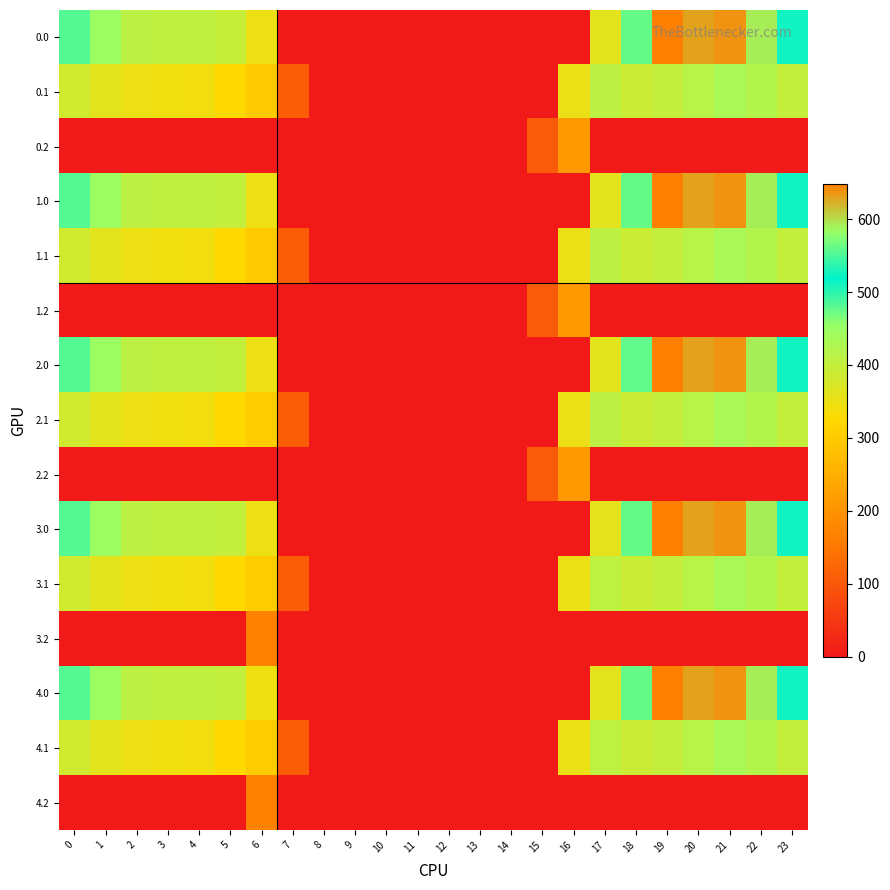

Reading left to right, extract all data points from this chart.

0.0: 0=482.0	1=449.5	2=410.3	3=404.4	4=404.9	5=396.5	6=347.9	7=0.0	8=0.0	9=0.0	10=0.0	11=0.0	12=0.0	13=0.0	14=0.0	15=0.0	16=0.0	17=361.0	18=561.0	19=648.8	20=629.9	21=638.4	22=592.3	23=511.3
0.1: 0=384.6	1=361.1	2=347.9	3=342.7	4=339.6	5=322.6	6=300.3	7=108.9	8=0.0	9=0.0	10=0.0	11=0.0	12=0.0	13=0.0	14=0.0	15=0.0	16=352.2	17=408.2	18=392.7	19=400.0	20=414.5	21=432.4	22=419.9	23=399.4
0.2: 0=0.0	1=0.0	2=0.0	3=0.0	4=0.0	5=0.0	6=0.0	7=0.0	8=0.0	9=0.0	10=0.0	11=0.0	12=0.0	13=0.0	14=0.0	15=105.2	16=208.1	17=0.0	18=0.0	19=0.0	20=0.0	21=0.0	22=0.0	23=0.0
1.0: 0=482.0	1=449.5	2=410.3	3=404.4	4=404.9	5=397.9	6=347.9	7=0.0	8=0.0	9=0.0	10=0.0	11=0.0	12=0.0	13=0.0	14=0.0	15=0.0	16=0.0	17=361.0	18=561.0	19=647.4	20=629.9	21=638.4	22=592.3	23=511.3
1.1: 0=384.6	1=361.1	2=347.9	3=342.7	4=339.6	5=322.6	6=300.3	7=108.9	8=0.0	9=0.0	10=0.0	11=0.0	12=0.0	13=0.0	14=0.0	15=0.0	16=352.2	17=408.2	18=392.7	19=400.0	20=414.5	21=432.4	22=419.9	23=399.4
1.2: 0=0.0	1=0.0	2=0.0	3=0.0	4=0.0	5=0.0	6=0.0	7=0.0	8=0.0	9=0.0	10=0.0	11=0.0	12=0.0	13=0.0	14=0.0	15=105.2	16=208.1	17=0.0	18=0.0	19=0.0	20=0.0	21=0.0	22=0.0	23=0.0
2.0: 0=482.0	1=449.5	2=410.3	3=404.4	4=404.9	5=397.9	6=347.9	7=0.0	8=0.0	9=0.0	10=0.0	11=0.0	12=0.0	13=0.0	14=0.0	15=0.0	16=0.0	17=361.0	18=559.6	19=648.8	20=629.9	21=638.4	22=592.3	23=511.3
2.1: 0=384.6	1=361.1	2=347.9	3=342.7	4=339.6	5=322.6	6=301.8	7=107.4	8=0.0	9=0.0	10=0.0	11=0.0	12=0.0	13=0.0	14=0.0	15=0.0	16=352.2	17=408.2	18=392.7	19=400.0	20=414.5	21=432.4	22=419.9	23=399.4
2.2: 0=0.0	1=0.0	2=0.0	3=0.0	4=0.0	5=0.0	6=0.0	7=0.0	8=0.0	9=0.0	10=0.0	11=0.0	12=0.0	13=0.0	14=0.0	15=105.2	16=208.1	17=0.0	18=0.0	19=0.0	20=0.0	21=0.0	22=0.0	23=0.0
3.0: 0=482.0	1=449.5	2=410.3	3=404.4	4=404.9	5=397.9	6=347.9	7=0.0	8=0.0	9=0.0	10=0.0	11=0.0	12=0.0	13=0.0	14=0.0	15=0.0	16=0.0	17=359.6	18=561.0	19=648.8	20=629.9	21=638.4	22=592.3	23=511.3
3.1: 0=384.6	1=361.1	2=347.9	3=342.7	4=339.6	5=322.6	6=301.8	7=108.9	8=0.0	9=0.0	10=0.0	11=0.0	12=0.0	13=0.0	14=0.0	15=0.0	16=352.2	17=406.7	18=392.7	19=400.0	20=414.5	21=432.4	22=419.9	23=399.4
3.2: 0=0.0	1=0.0	2=0.0	3=0.0	4=0.0	5=0.0	6=165.2	7=0.0	8=0.0	9=0.0	10=0.0	11=0.0	12=0.0	13=0.0	14=0.0	15=0.0	16=0.0	17=0.0	18=0.0	19=0.0	20=0.0	21=0.0	22=0.0	23=0.0
4.0: 0=482.0	1=449.5	2=410.3	3=404.4	4=404.9	5=397.9	6=346.5	7=0.0	8=0.0	9=0.0	10=0.0	11=0.0	12=0.0	13=0.0	14=0.0	15=0.0	16=0.0	17=361.0	18=561.0	19=648.8	20=629.9	21=638.4	22=592.3	23=511.3
4.1: 0=384.6	1=361.1	2=347.9	3=342.7	4=339.6	5=322.6	6=301.8	7=108.9	8=0.0	9=0.0	10=0.0	11=0.0	12=0.0	13=0.0	14=0.0	15=0.0	16=352.2	17=406.7	18=392.7	19=400.0	20=414.5	21=432.4	22=419.9	23=399.4
4.2: 0=0.0	1=0.0	2=0.0	3=0.0	4=0.0	5=0.0	6=165.2	7=0.0	8=0.0	9=0.0	10=0.0	11=0.0	12=0.0	13=0.0	14=0.0	15=0.0	16=0.0	17=0.0	18=0.0	19=0.0	20=0.0	21=0.0	22=0.0	23=0.0